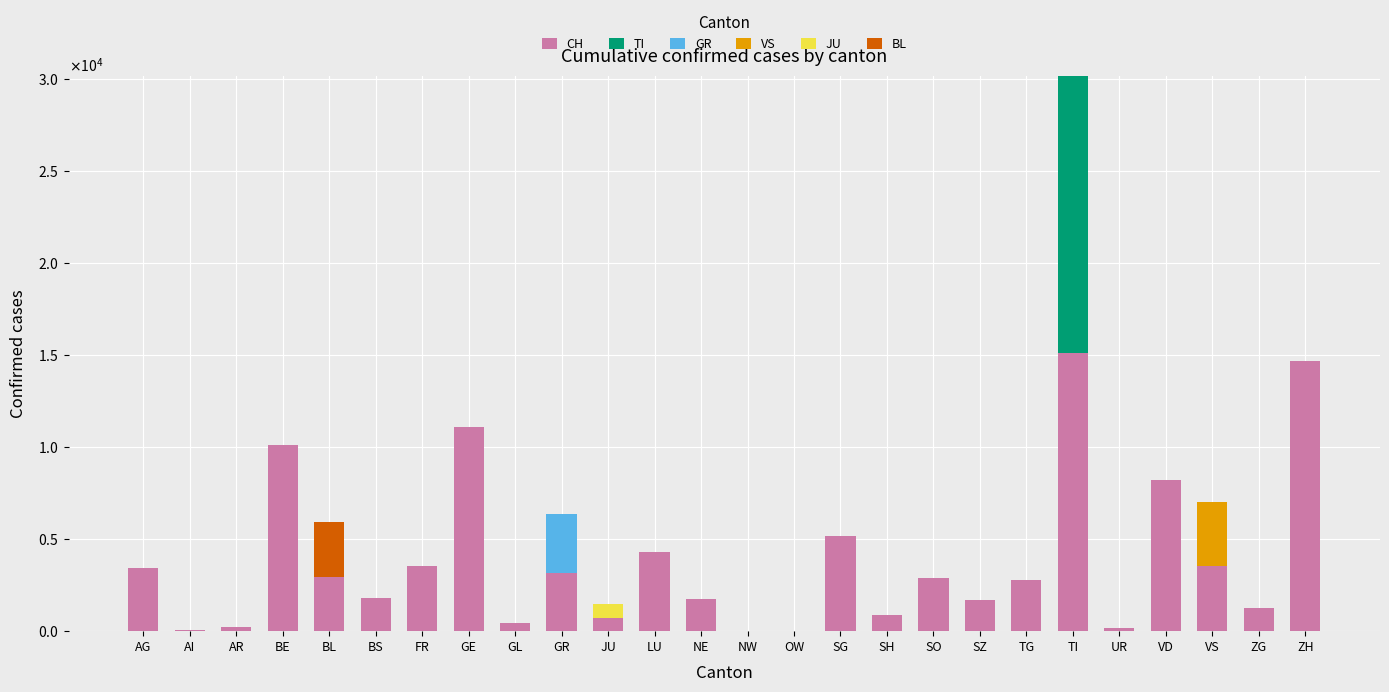

Are the bars grouped side by side (vs. stacked)?

No